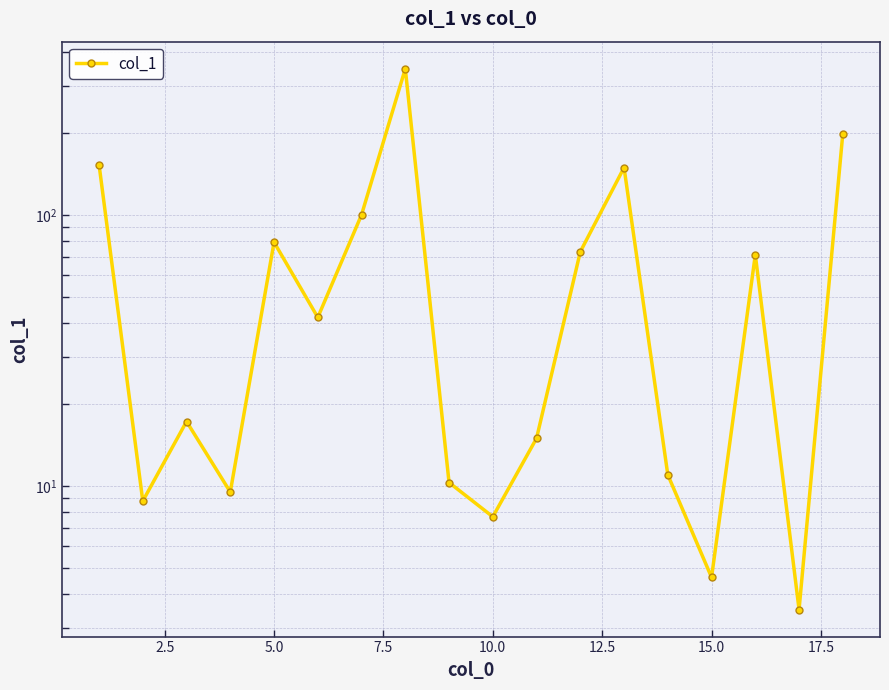

How many data points are less than 41?

9